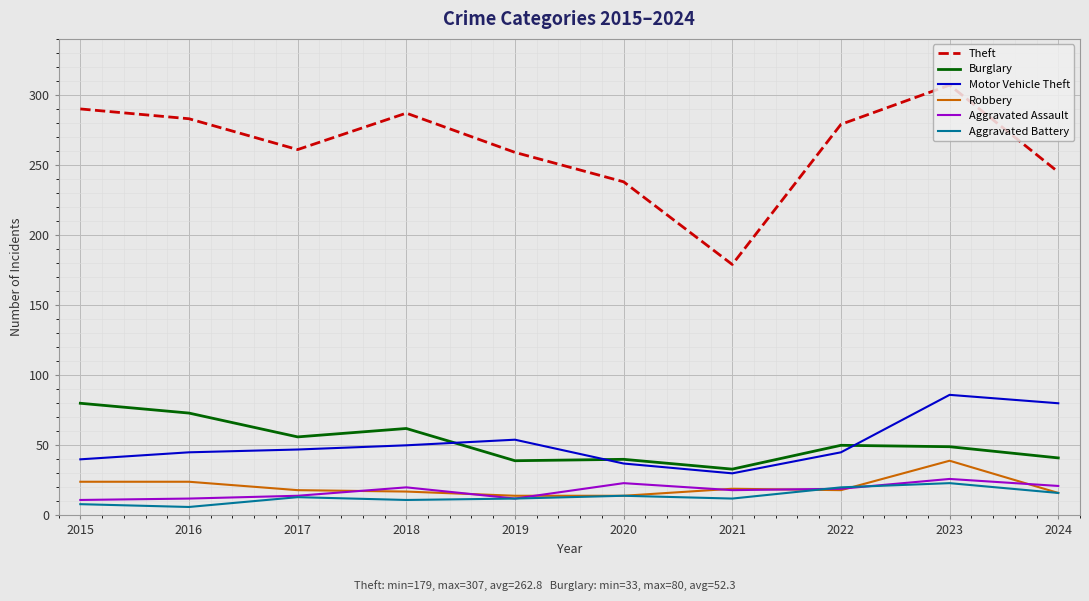

How many distinct data groups are displayed?

6